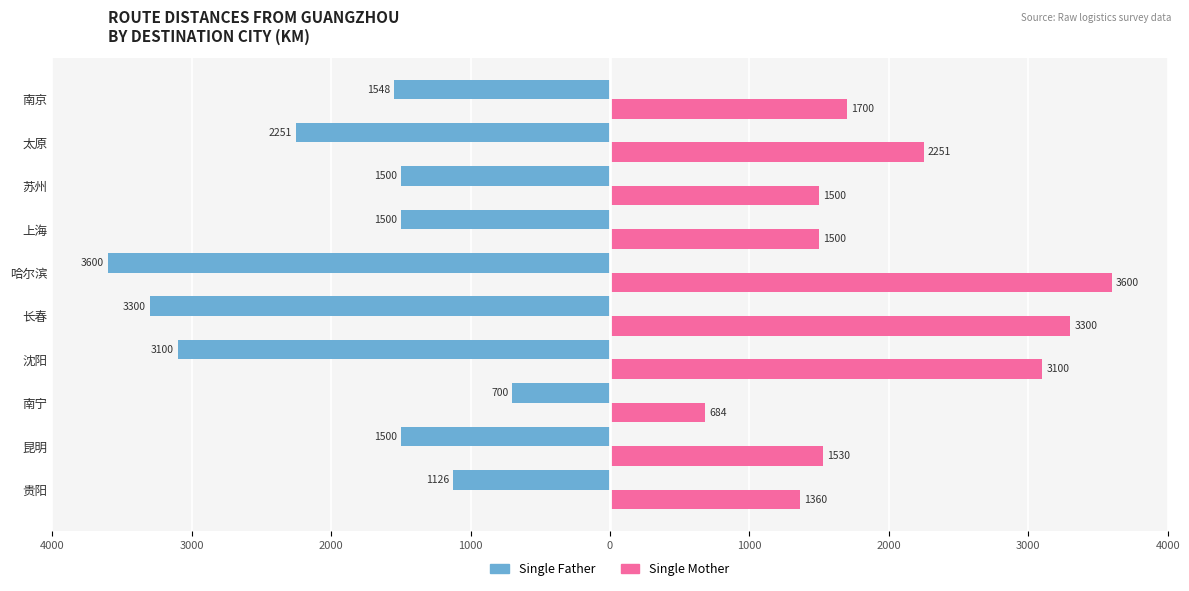

What is the lowest value of the Single Mother series?

684